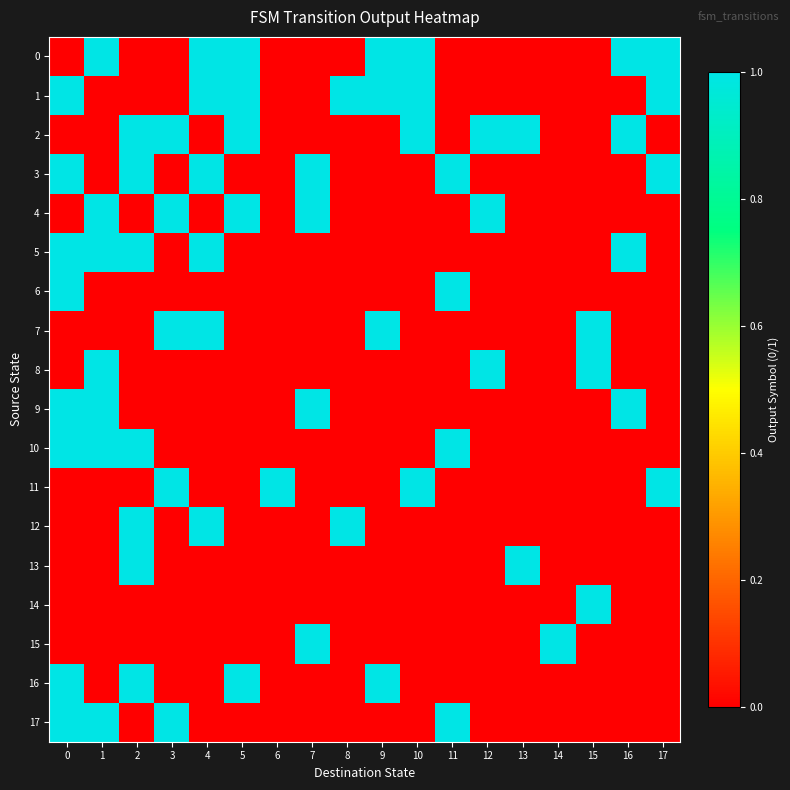

How many distinct data groups are displayed?

18